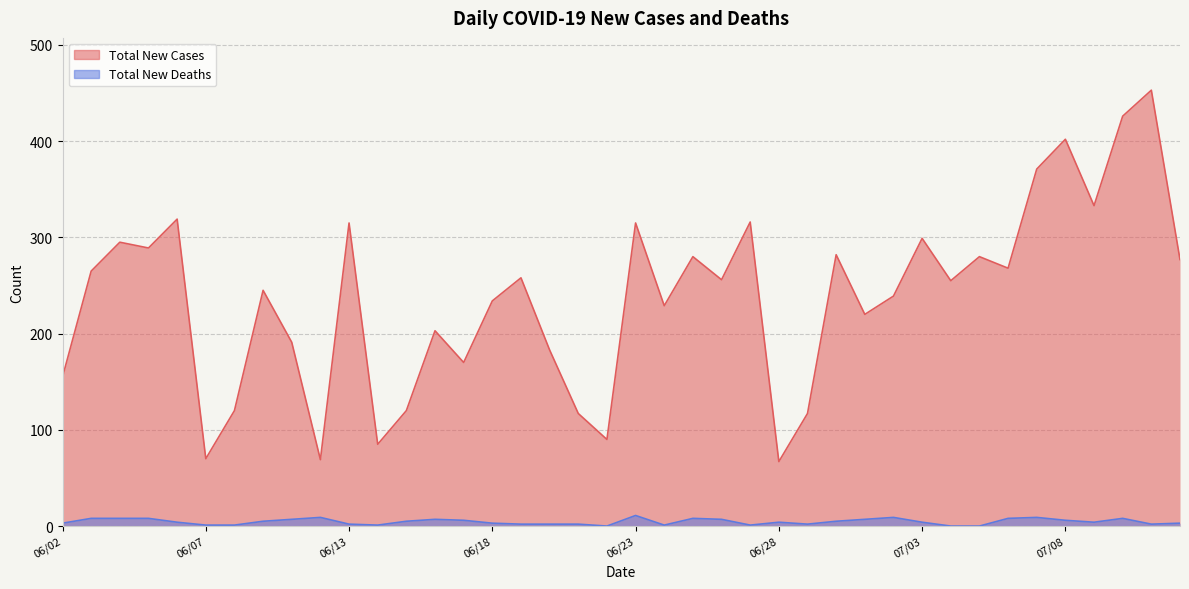

What is the label of the 36th point from the right?

06/06